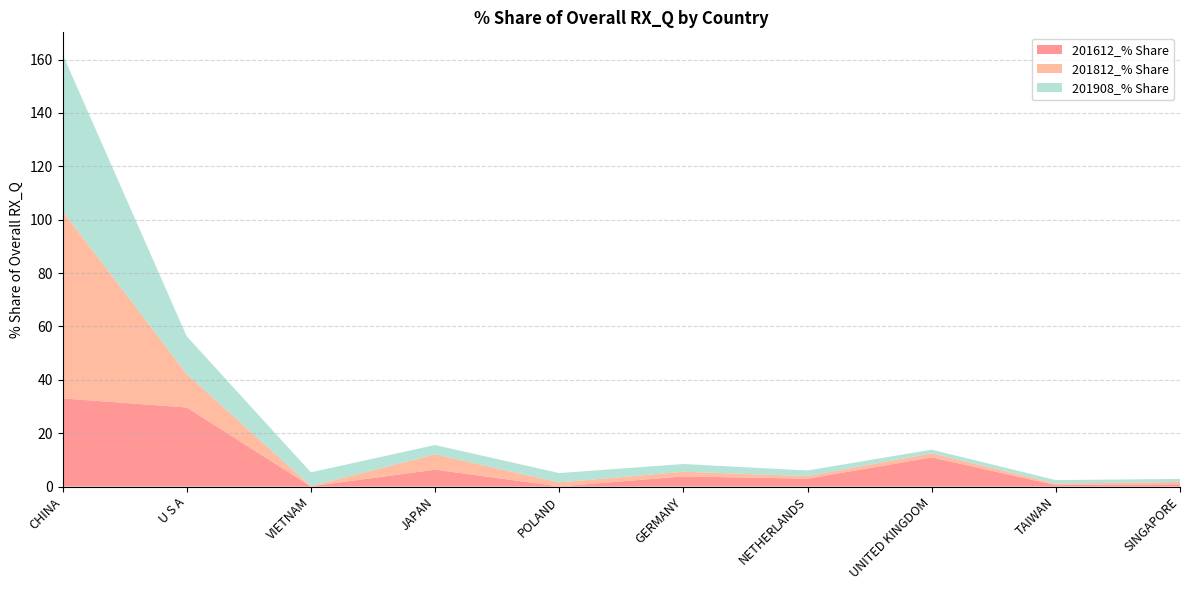

Reading left to right, transcribe all the data shown in this chart.

201612_% Share: 33.0	29.6	0.1	6.3	0.1	3.8	3.0	10.9	0.5	0.9
201812_% Share: 70.2	12.6	0.1	5.7	1.5	1.7	1.0	1.6	0.6	0.9
201908_% Share: 58.9	14.1	5.2	3.5	3.5	2.9	2.1	1.4	1.3	1.1